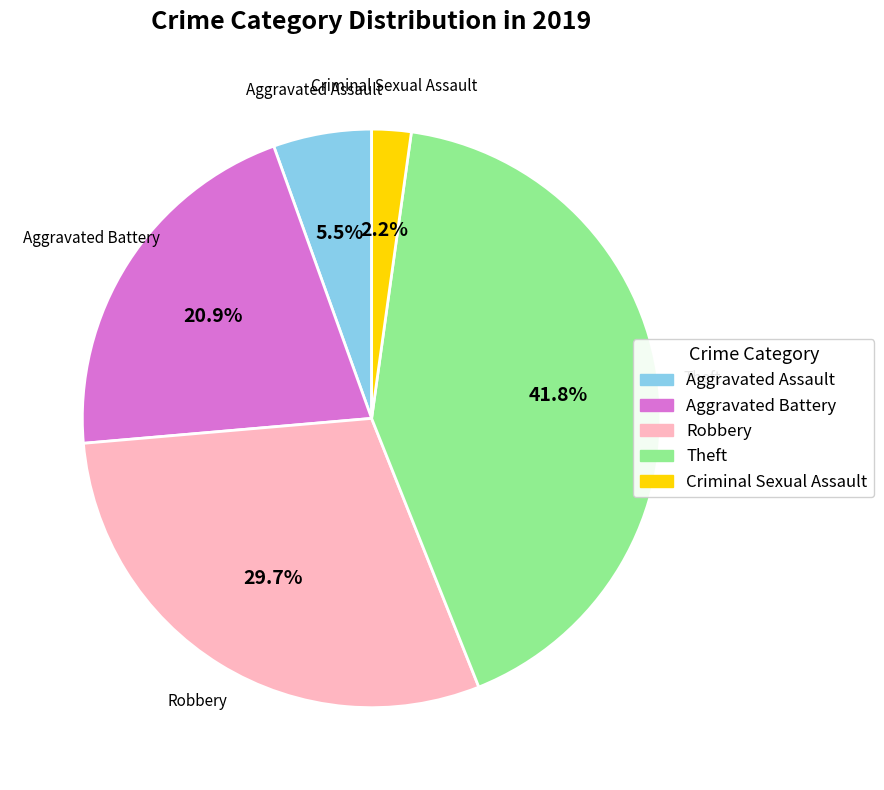

Does any single category account for the majority?

No